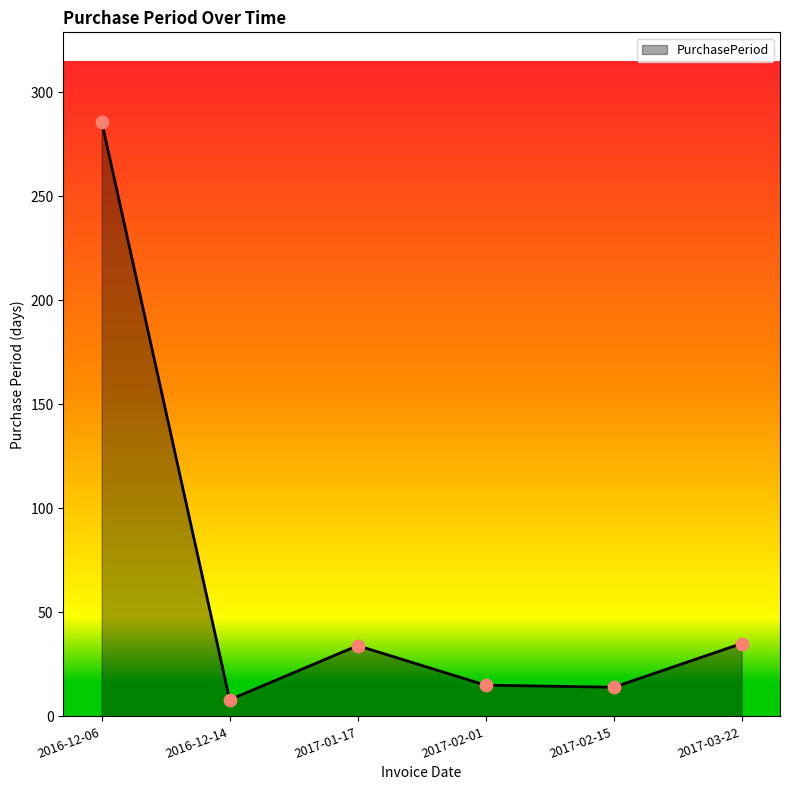

Approximately how many times larger is the value at 2016-12-06 compared to 2017-01-17?

8.4